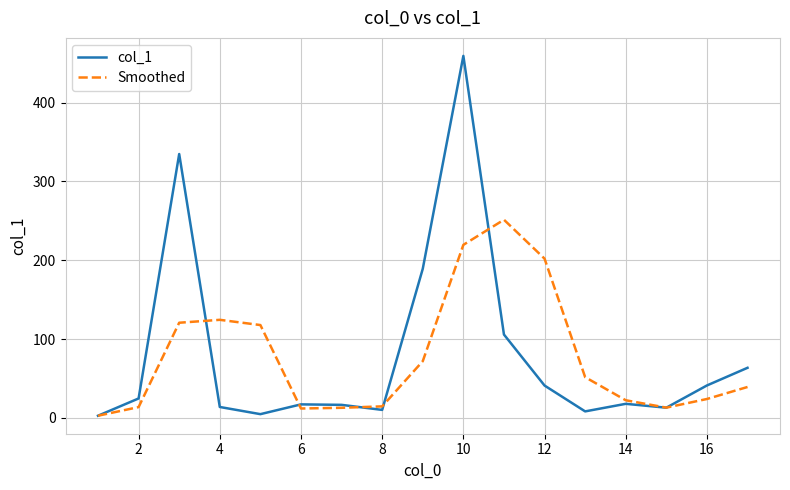

What is the greatest value displayed?

459.2